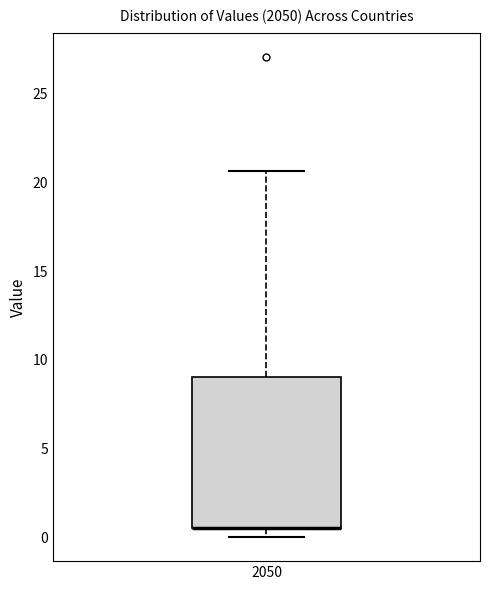

Read this box plot against the y-axis: the position of the median line, the range covered by the box, and the ends of both whiskers. The values are not printed on the chart, so give them approximately, as read against the axis.

median 0.5 (drawn on the box's lower edge), box 0.5 to 9.0, whiskers 0.0 to 20.5